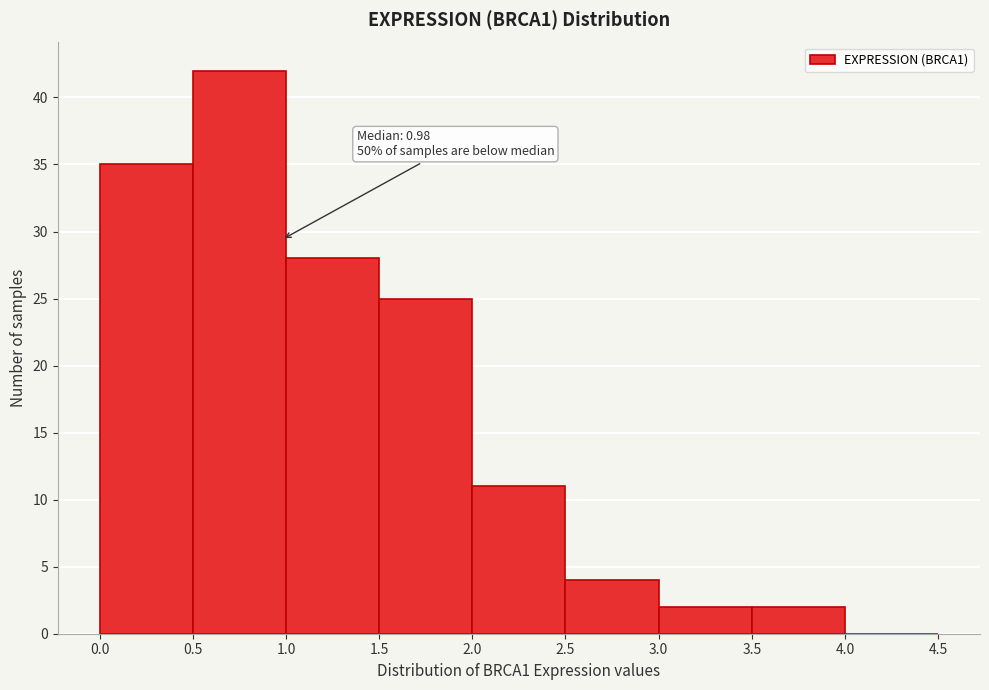

Over which range of the x-axis is the bar tallest?

0.5 to 1.0